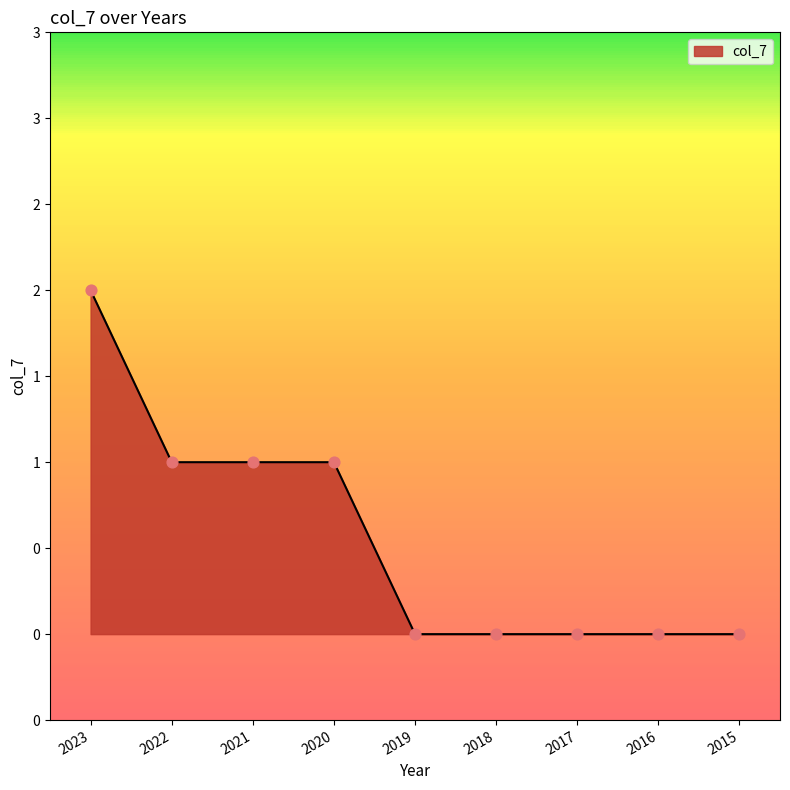

Which has a higher value, 2020 or 2021?

2020